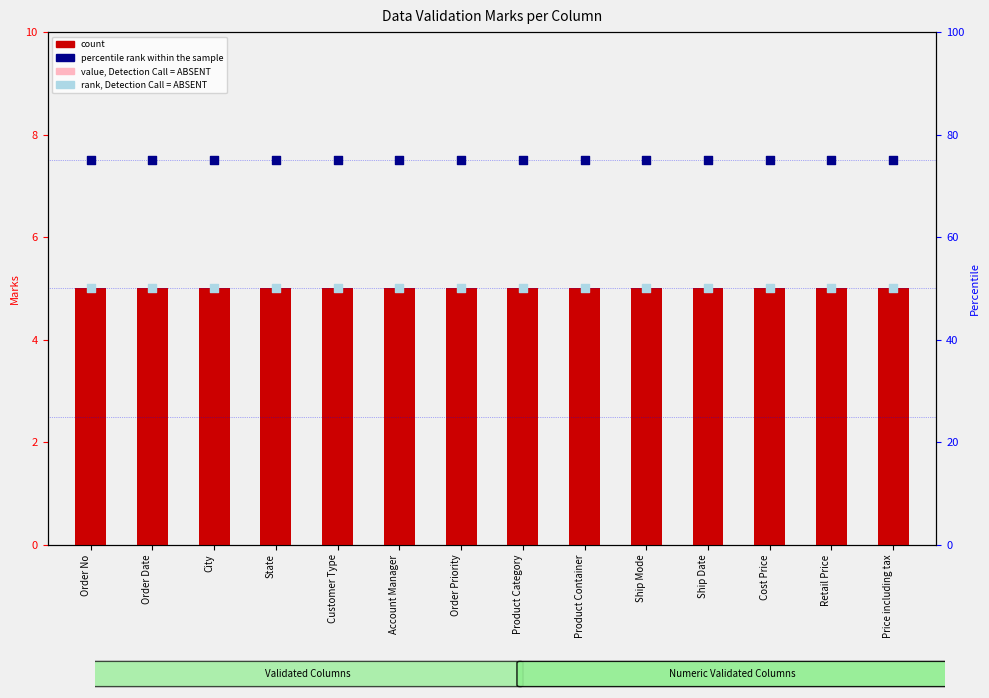

Which series has the largest total across all categories?

percentile rank within the sample